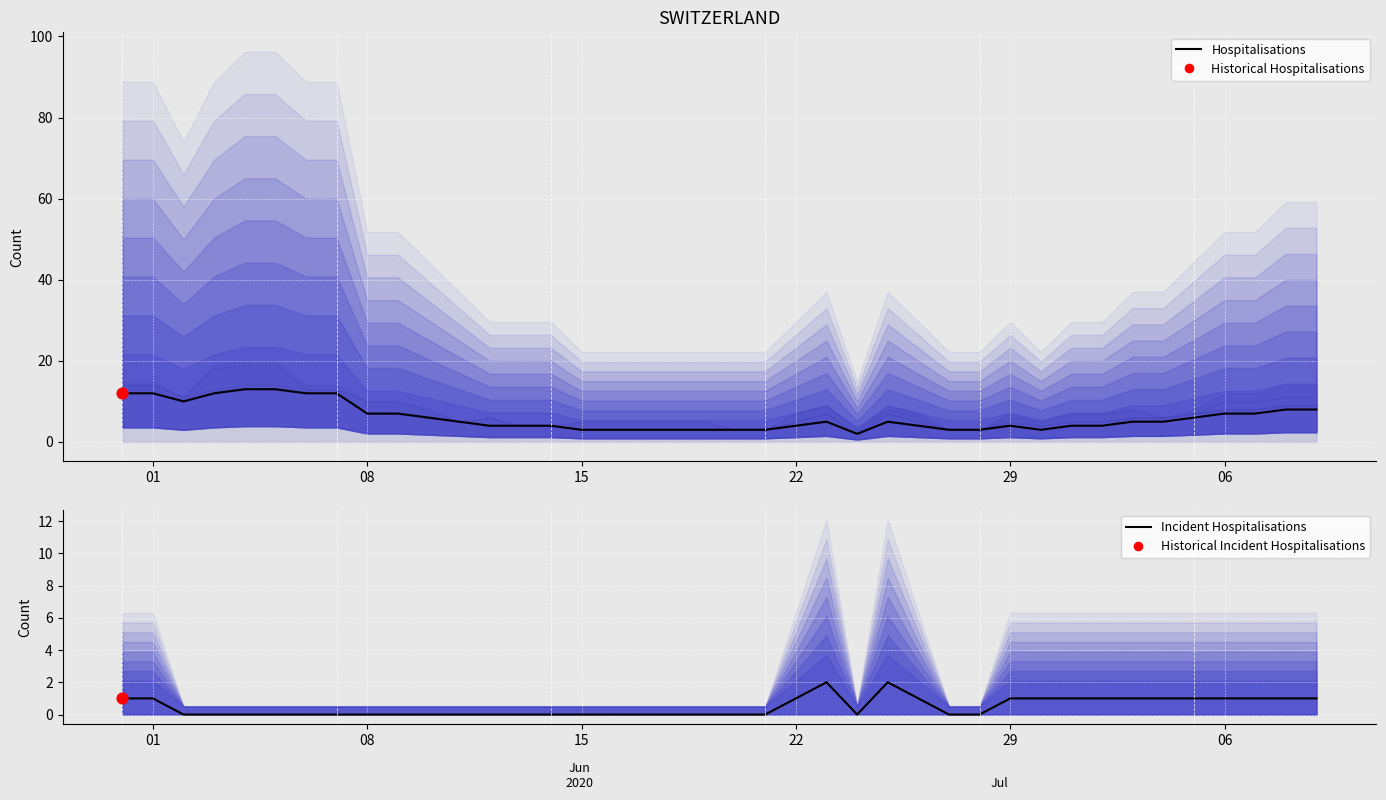

Which series has the largest Y range (max minus min)?

Hospitalisations (CH total)